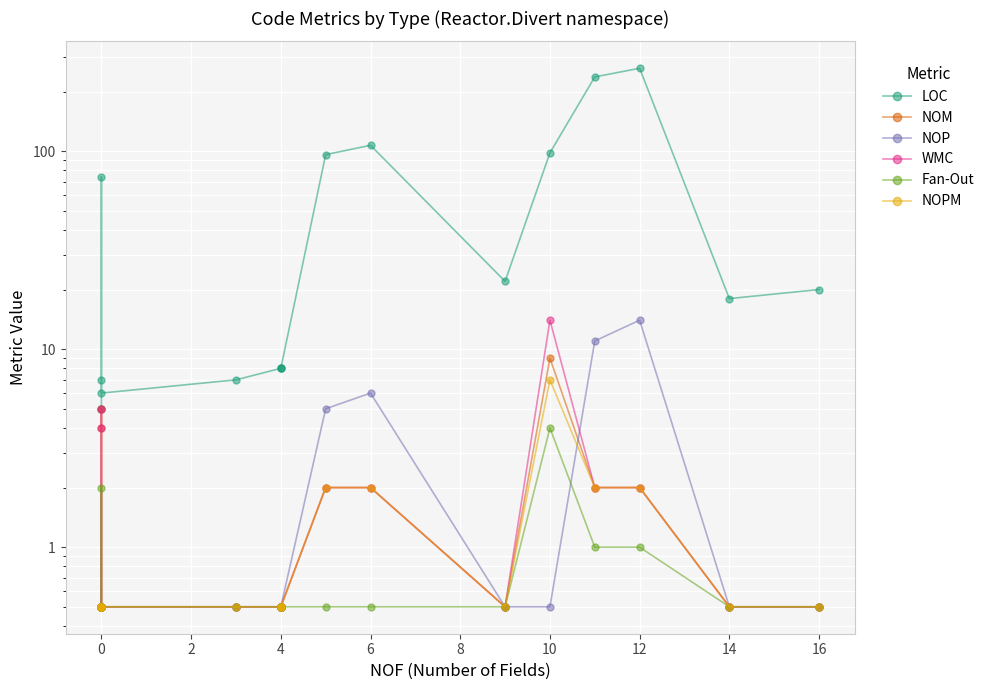

Which series changed the most between 10 and 12?

LOC